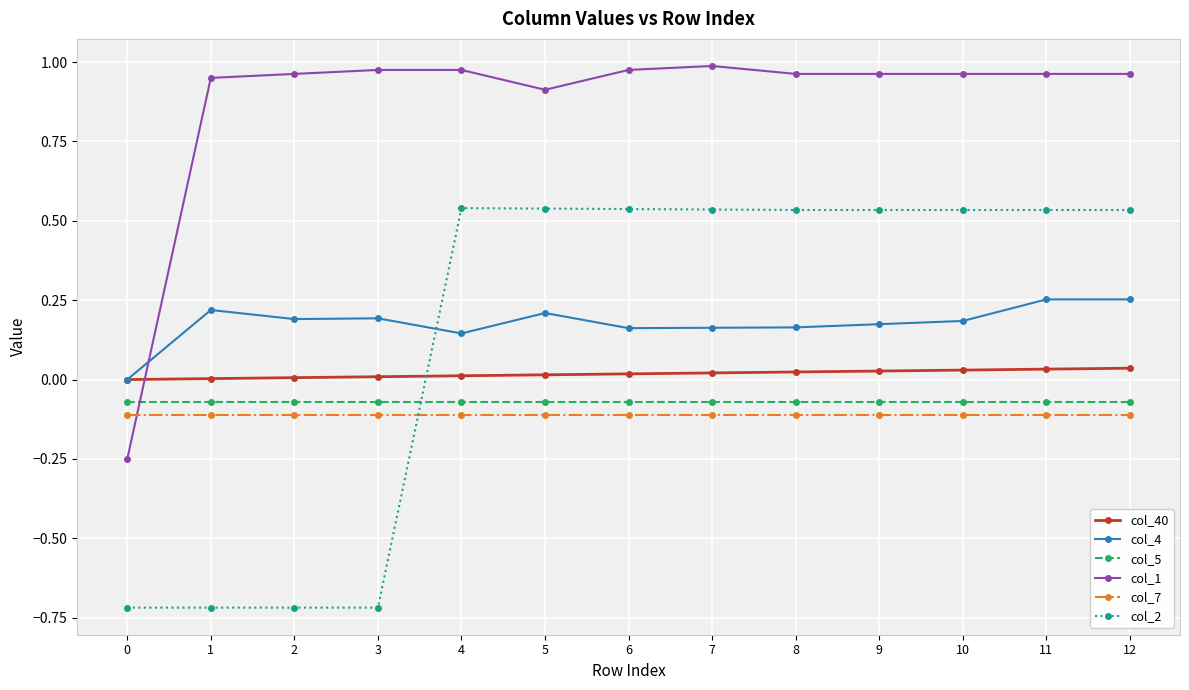

Does the chart display data point markers on the line(s)?

Yes